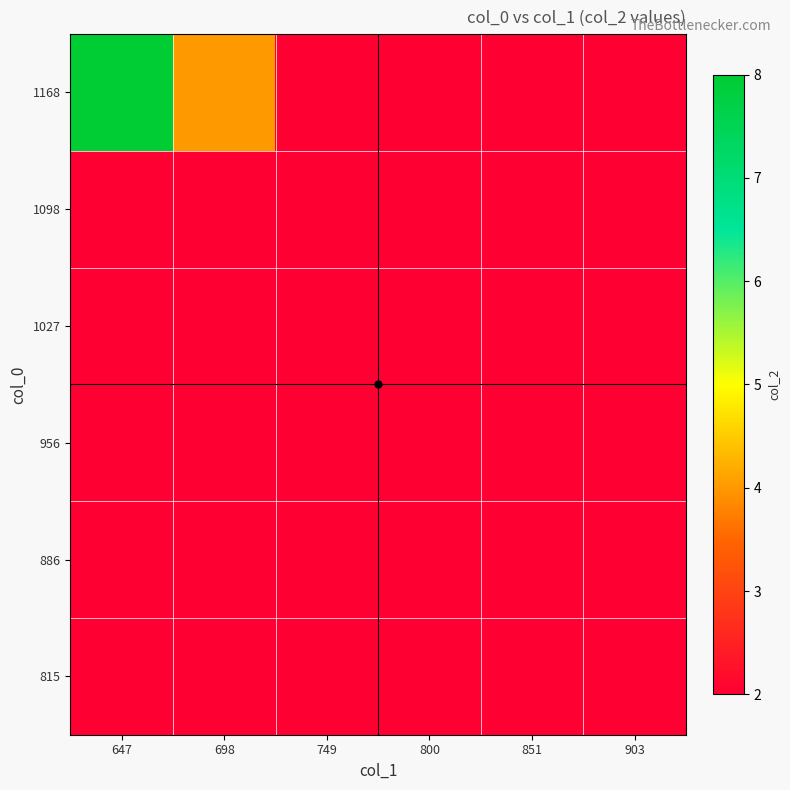

At how many categories does at least one series exceed 7?

1